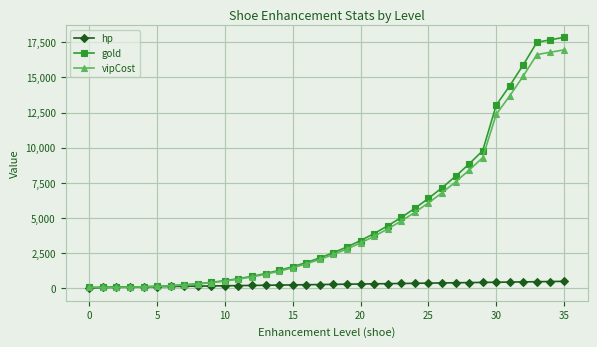

At how many categories does at least one series exceed 14746?

4